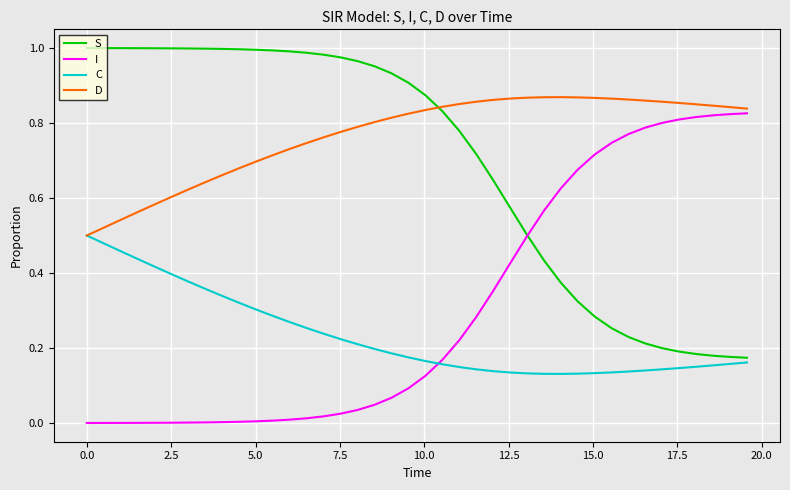

How many intersections are there between I and C?

1